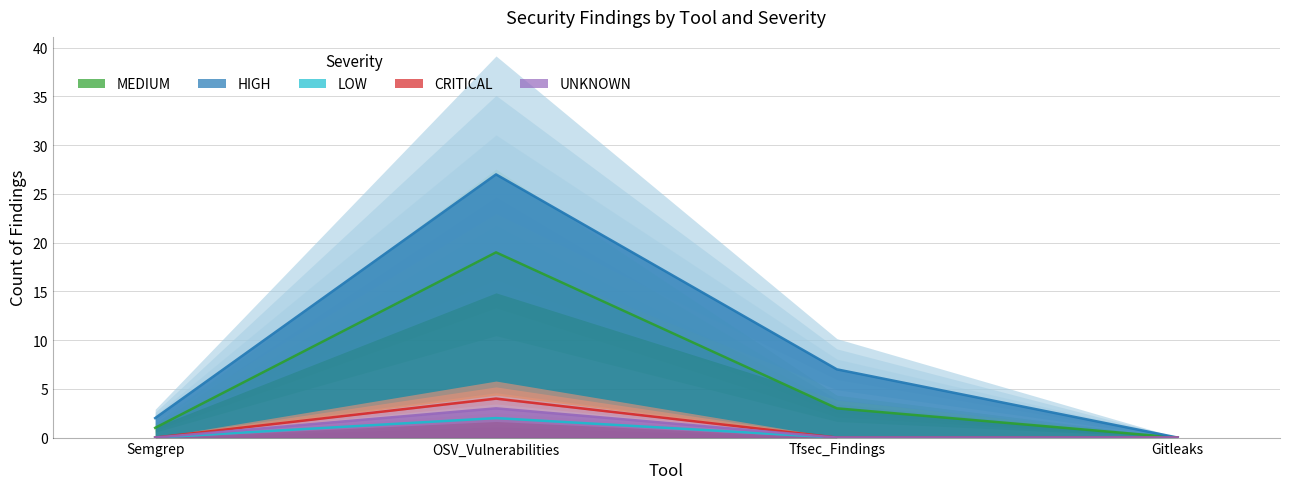

What is the total value across all series at OSV_Vulnerabilities?

55